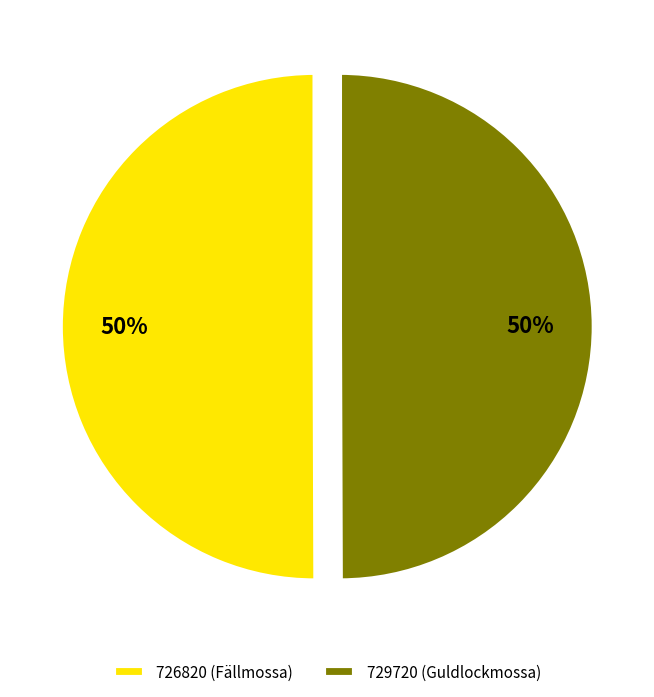

The 726820 (Fällmossa) slice represents 62% of the pie. True or false?

False